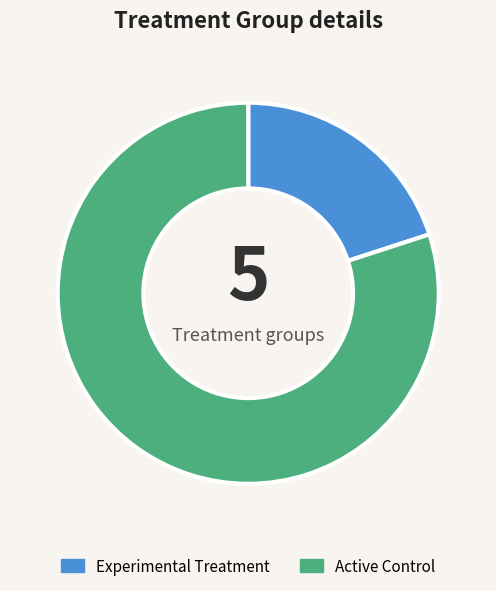

True or false: Active Control accounts for 80% of the total.

True